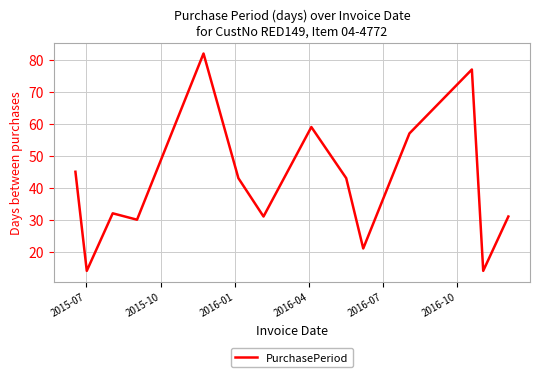

Reading right to left, transcribe all the data shown in this chart.

31	14	77	57	21	43	59	31	43	82	30	32	14	45